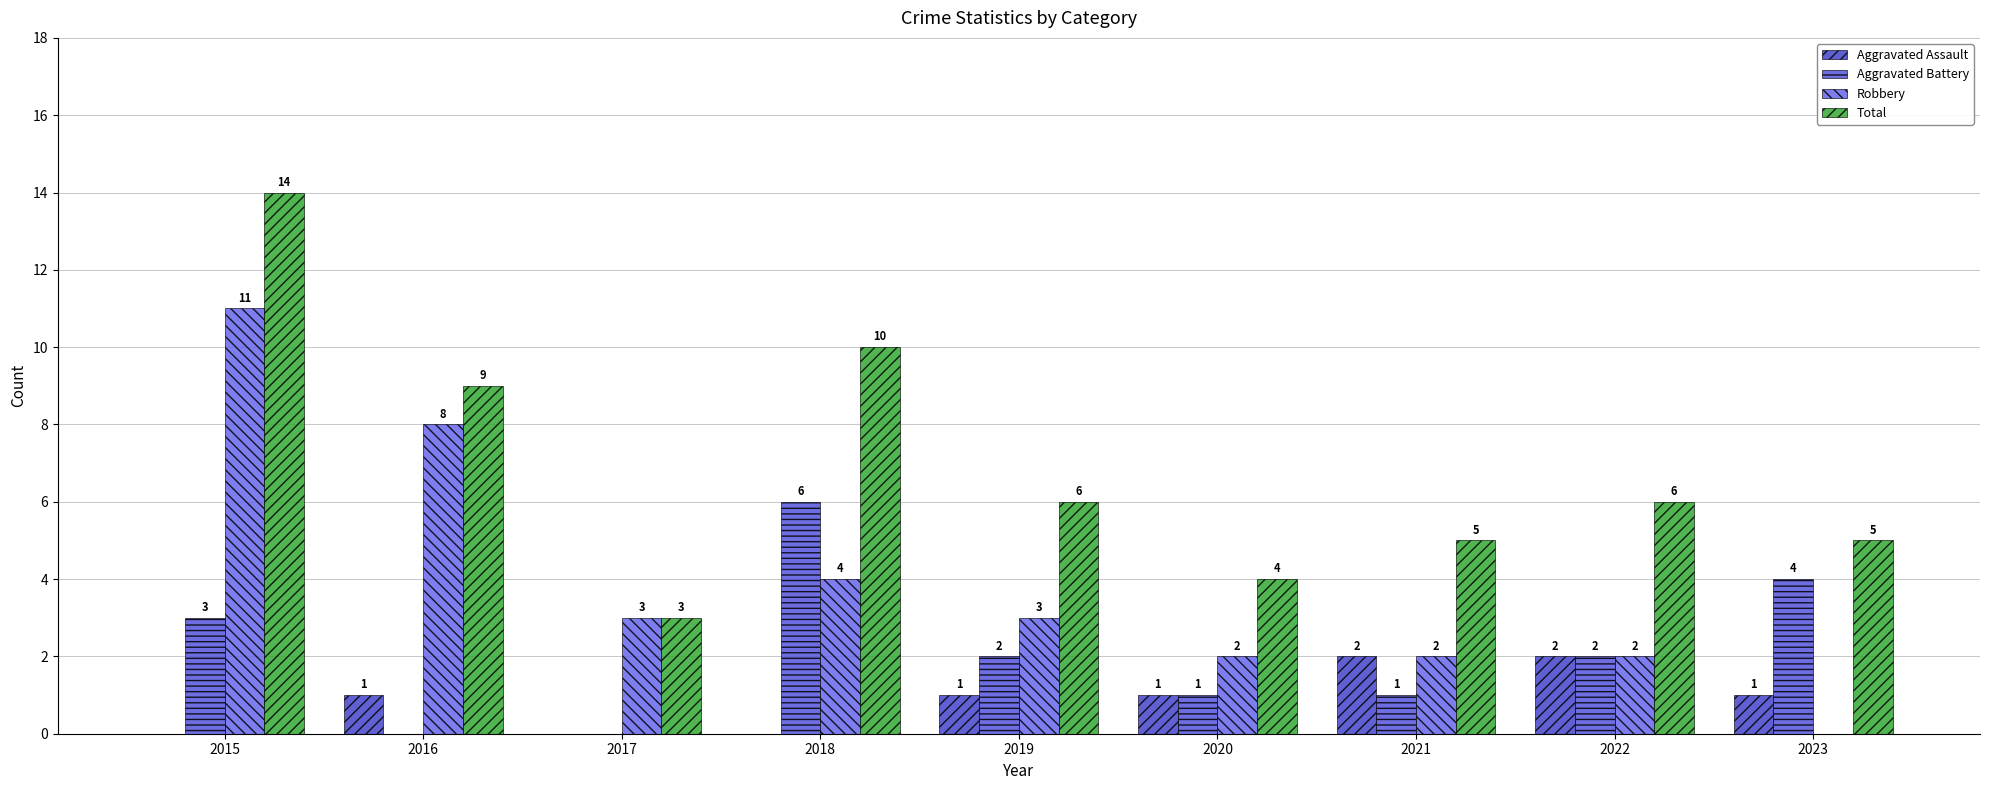

What are all the series names shown in the legend?

Aggravated Assault, Aggravated Battery, Robbery, Total